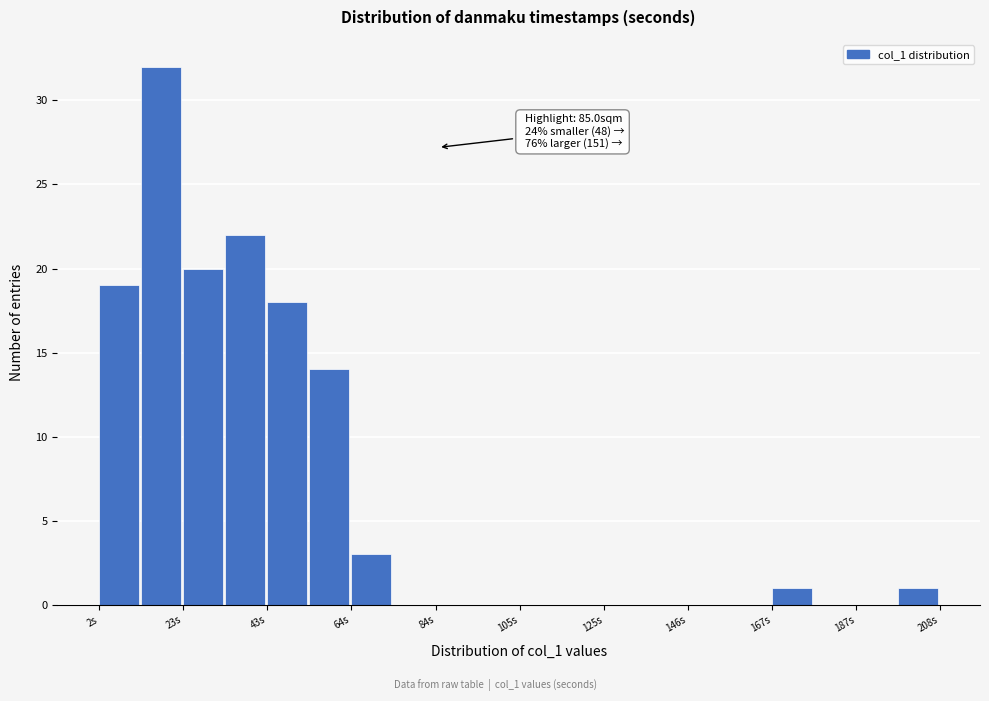

Around what value on the x-axis is the tallest bar? Give the approximate position of its centre, as read against the axis.

15